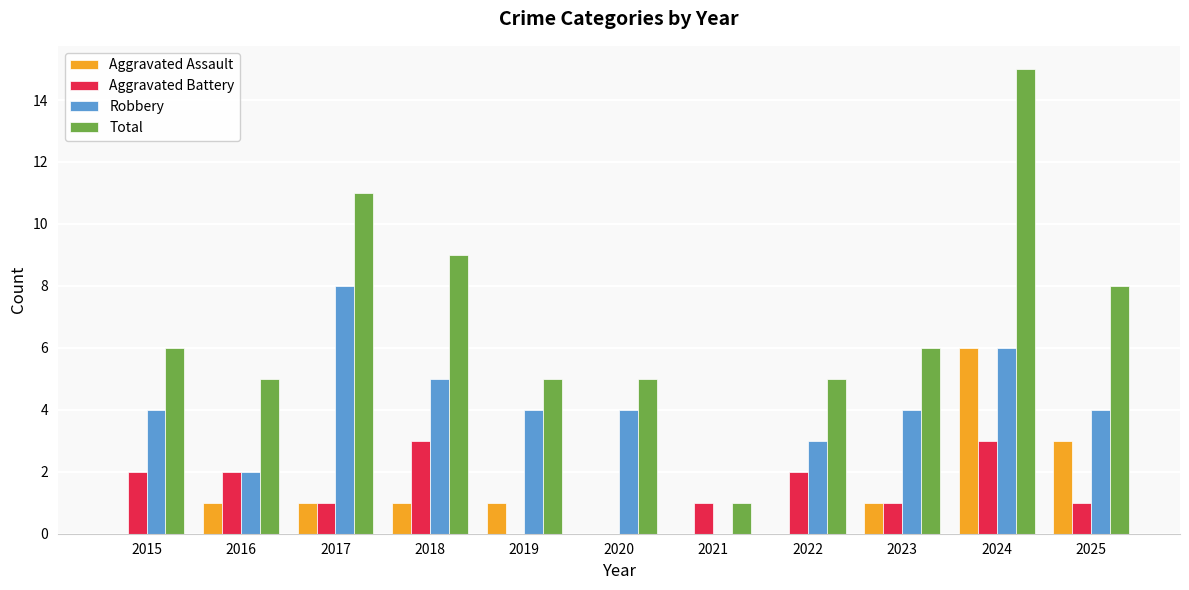

Reading left to right, transcribe all the data shown in this chart.

Aggravated Assault: 2015=0	2016=1	2017=1	2018=1	2019=1	2020=0	2021=0	2022=0	2023=1	2024=6	2025=3
Aggravated Battery: 2015=2	2016=2	2017=1	2018=3	2019=0	2020=0	2021=1	2022=2	2023=1	2024=3	2025=1
Robbery: 2015=4	2016=2	2017=8	2018=5	2019=4	2020=4	2021=0	2022=3	2023=4	2024=6	2025=4
Total: 2015=6	2016=5	2017=11	2018=9	2019=5	2020=5	2021=1	2022=5	2023=6	2024=15	2025=8